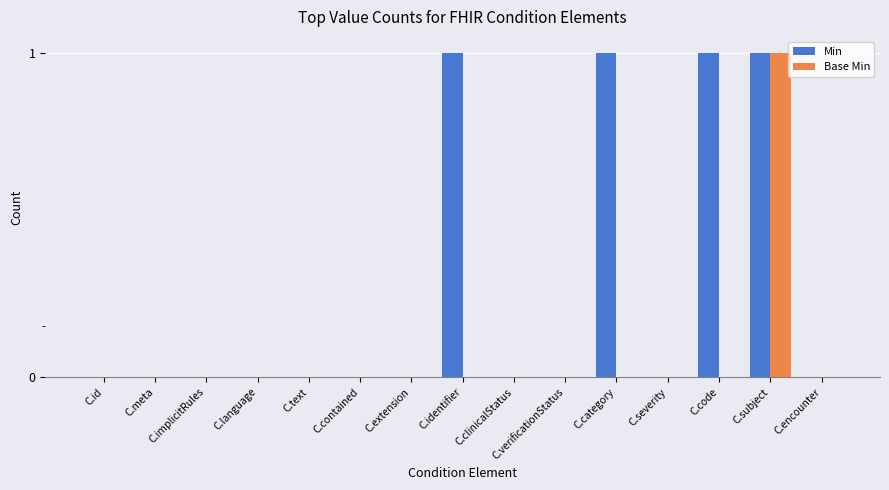

True or false: Base Min has a value of 0 at C.clinicalStatus.

True